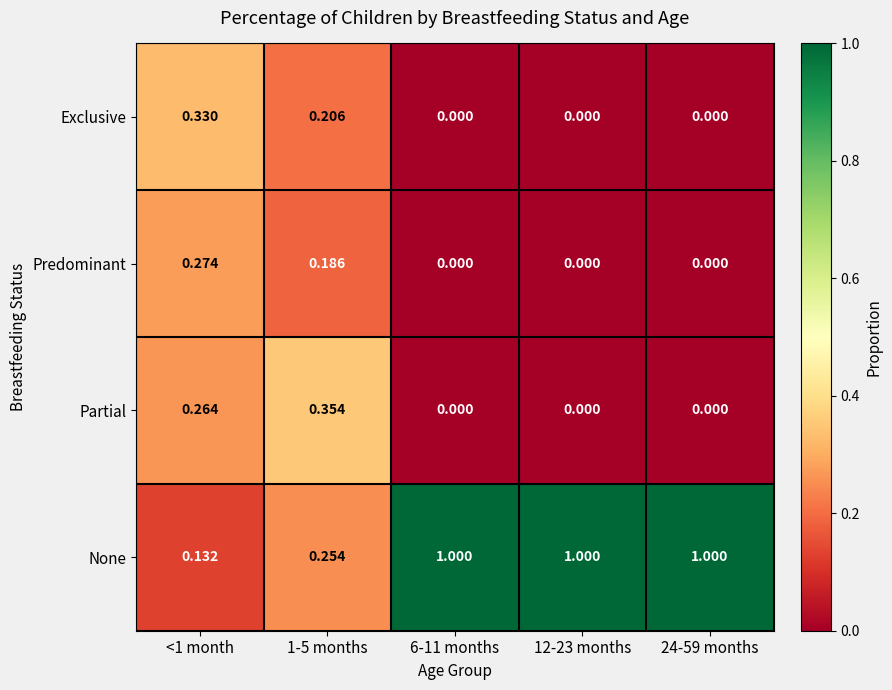

Which series has the largest range (max minus min)?

None